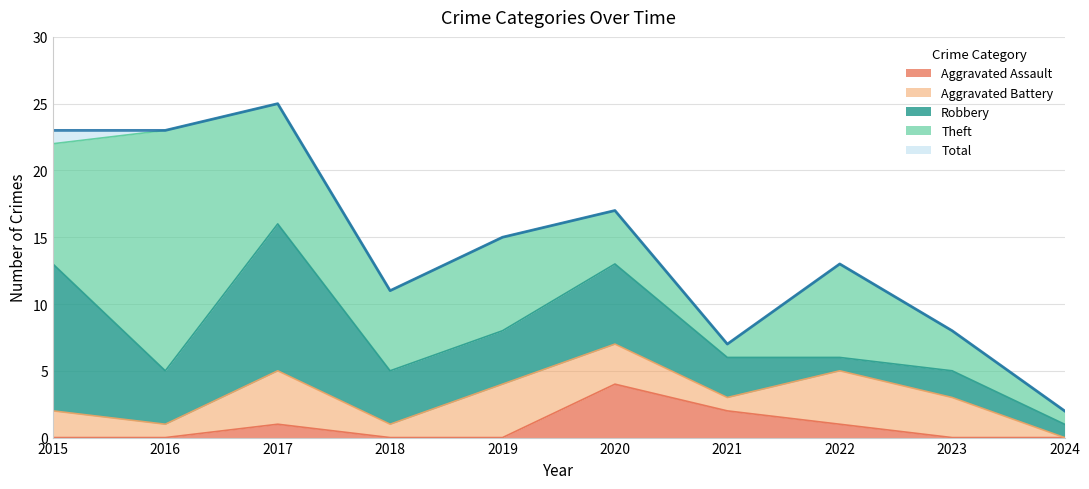

In Total, how many points are higher than both neighbors (excluding endpoints)?

3